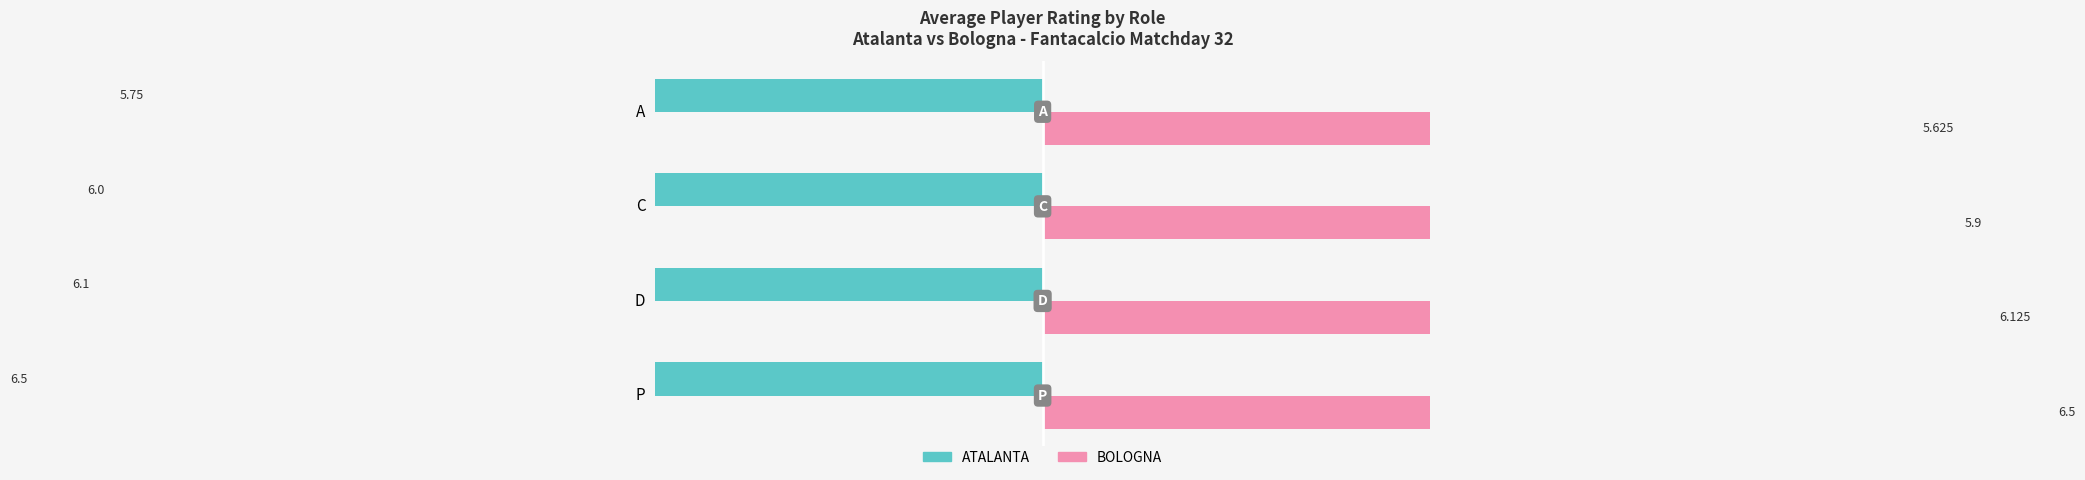

Does the chart contain stacked bars?

No